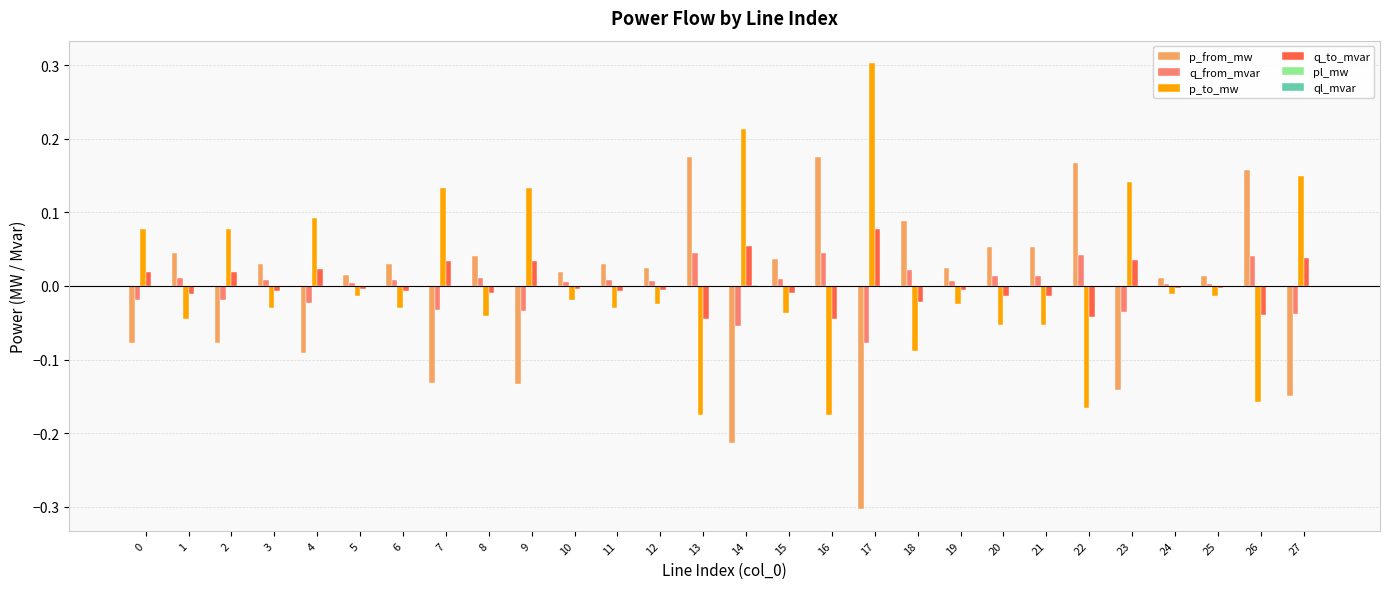

Is it true that q_from_mvar equals 0.0 at 24?

True